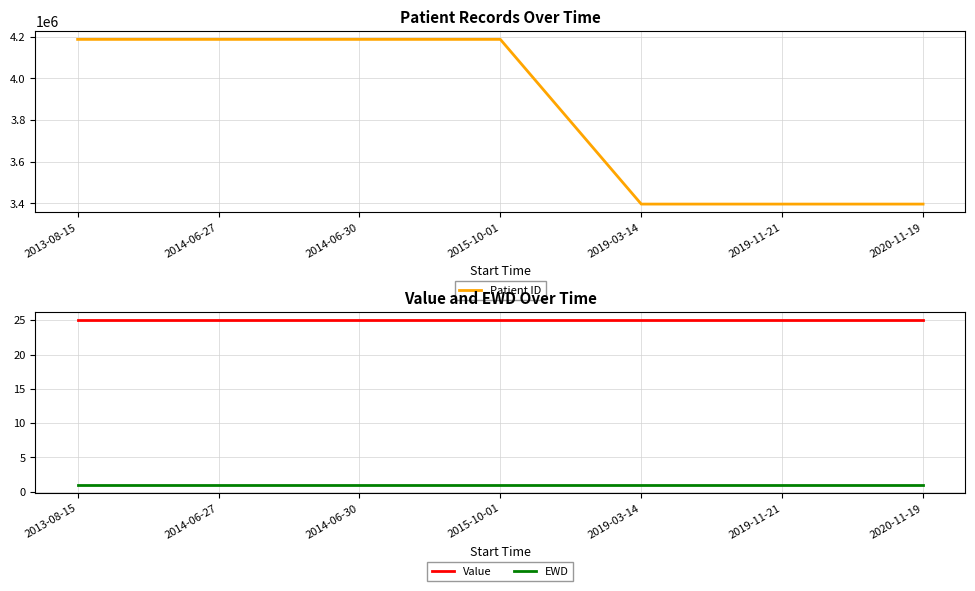

Rank the categories by Value value from highest to lowest.

2013-08-15, 2014-06-27, 2014-06-30, 2015-10-01, 2019-03-14, 2019-11-21, 2020-11-19